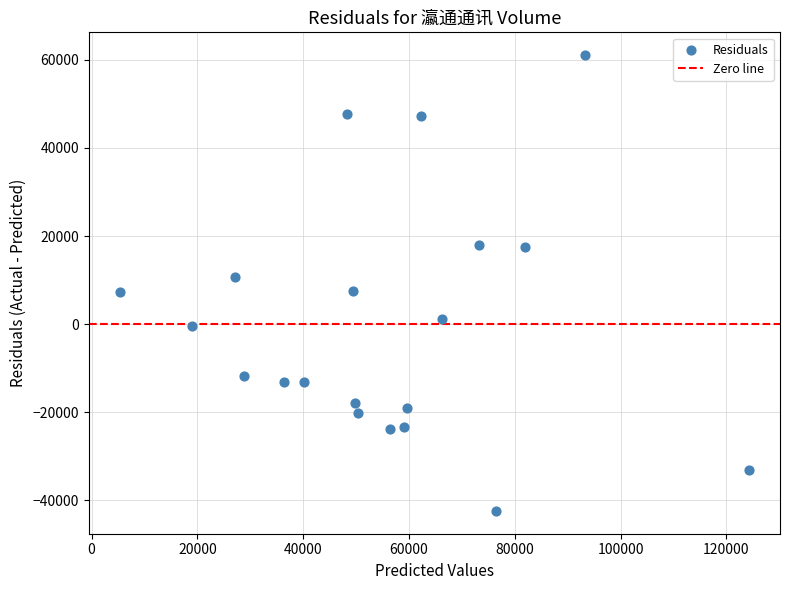

What is the range of Y values (max minus min)?

103467.6